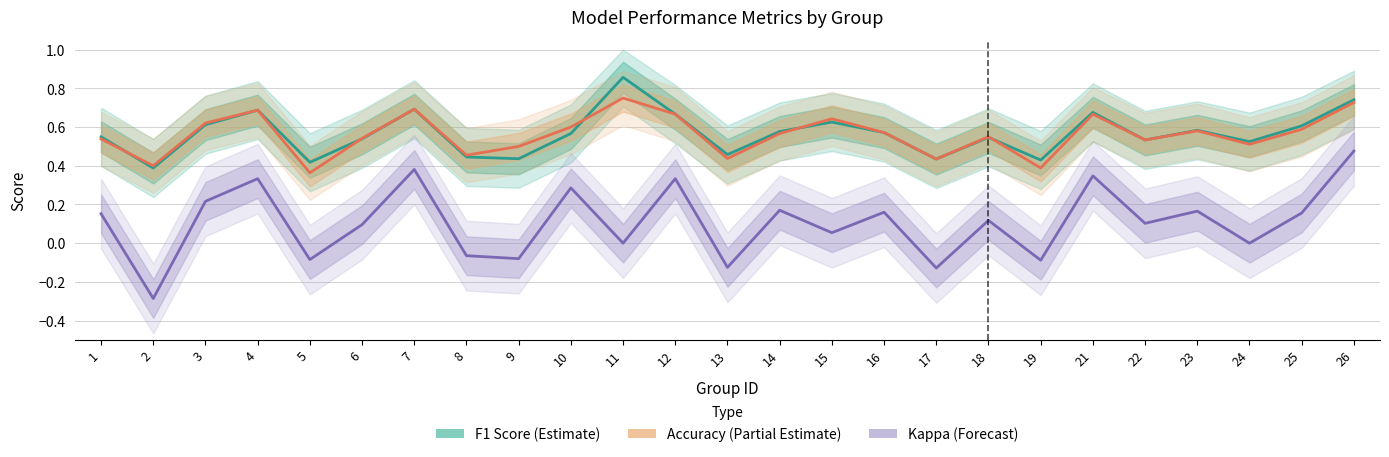

Reading left to right, what are all the values shown in this chart?

F1 Score: 0.5	0.4	0.6	0.7	0.4	0.5	0.7	0.4	0.4	0.6	0.9	0.7	0.5	0.6	0.6	0.6	0.4	0.5	0.4	0.7	0.5	0.6	0.5	0.6	0.7
Accuracy: 0.5	0.4	0.6	0.7	0.4	0.5	0.7	0.5	0.5	0.6	0.8	0.7	0.4	0.6	0.6	0.6	0.4	0.6	0.4	0.7	0.5	0.6	0.5	0.6	0.7
Kappa: 0.2	-0.3	0.2	0.3	-0.1	0.1	0.4	-0.1	-0.1	0.3	0.0	0.3	-0.1	0.2	0.1	0.2	-0.1	0.1	-0.1	0.3	0.1	0.2	0.0	0.2	0.5